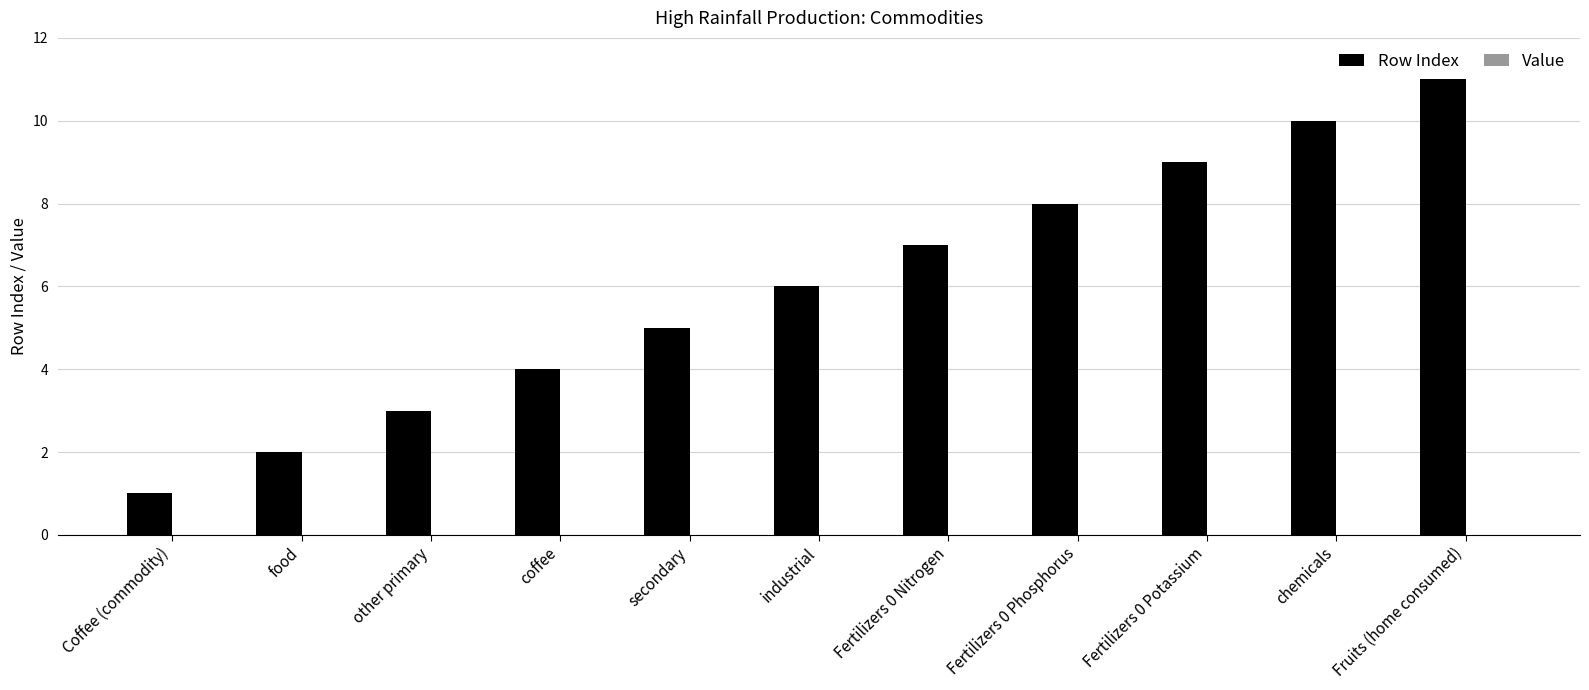

True or false: the data shows 4 at coffee.

True